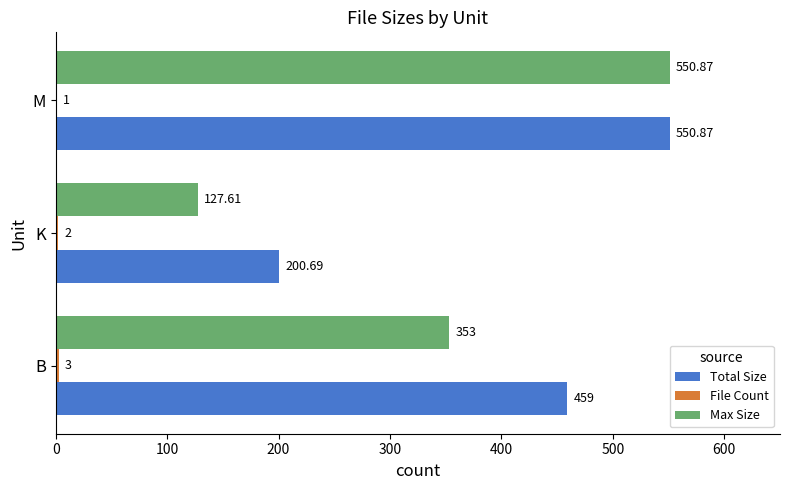

Which category has the highest value across all series?

M